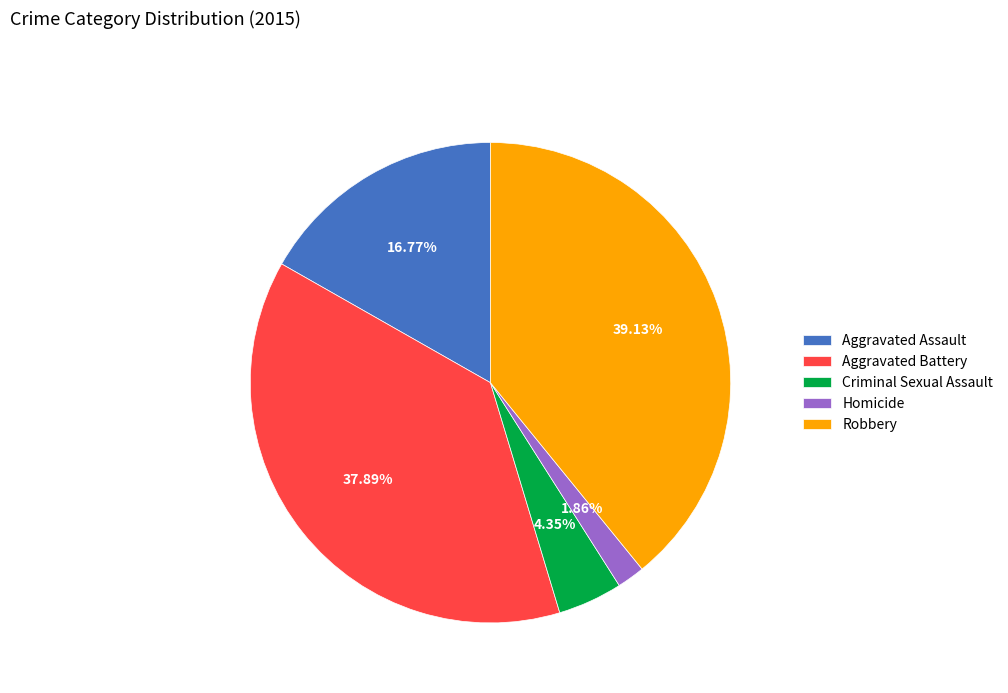

What is the largest slice in the pie chart?

Robbery